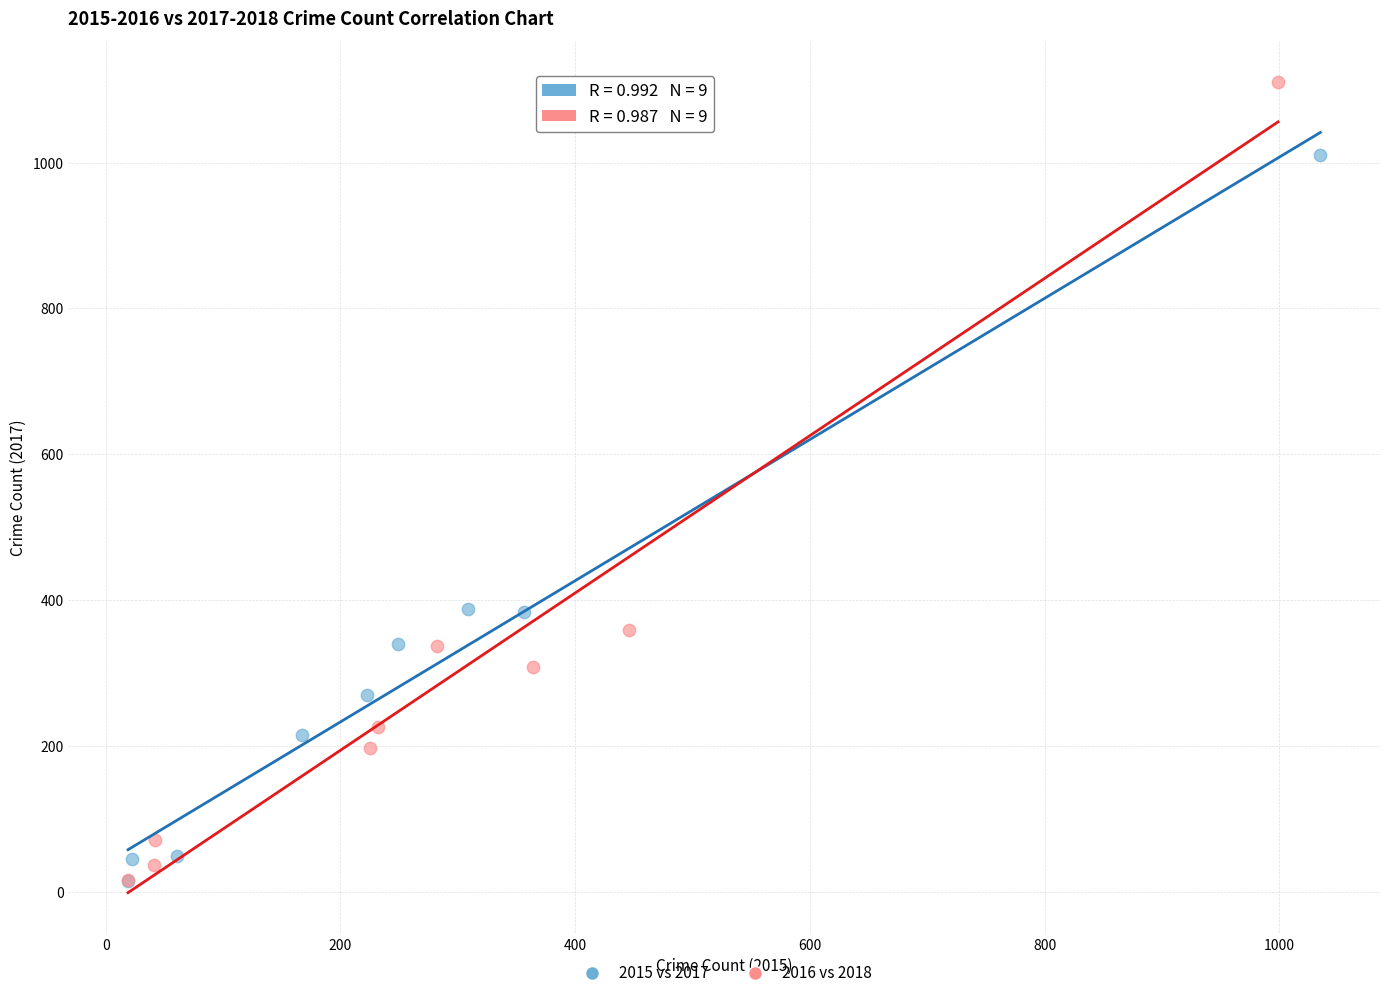

Which series has the largest Y range (max minus min)?

2016 vs 2018